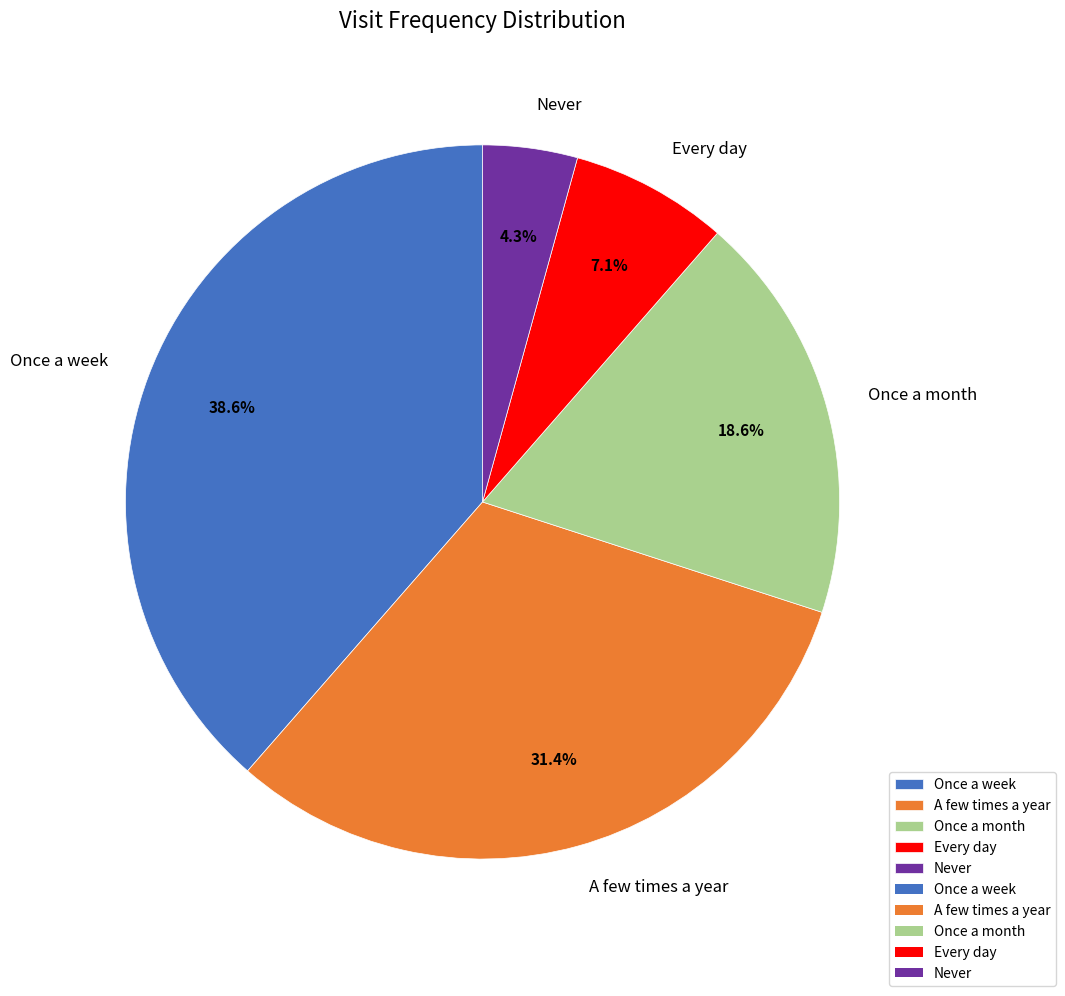

Approximately how many times larger is the value at Once a week compared to Never?

9.0